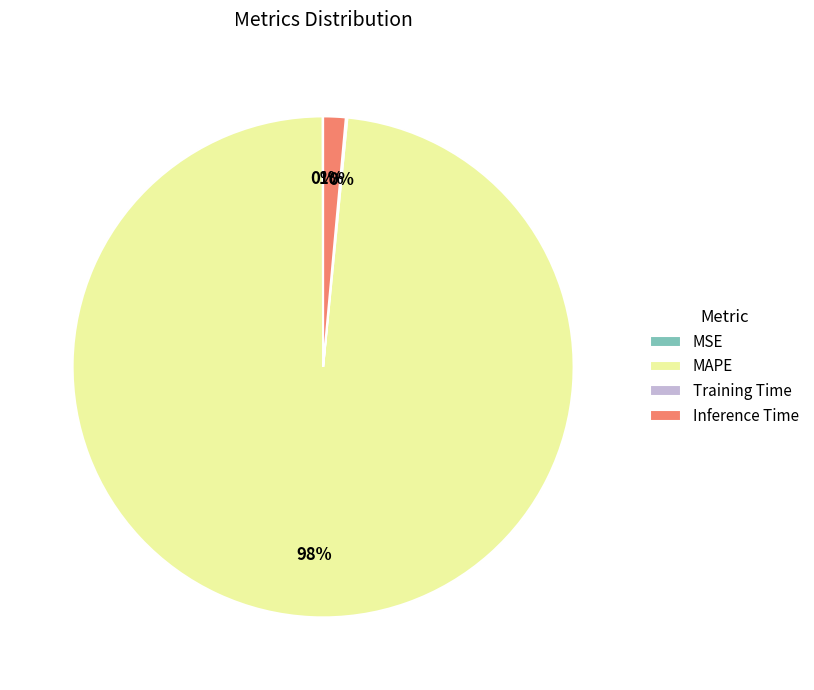

True or false: Inference Time accounts for 1% of the total.

True